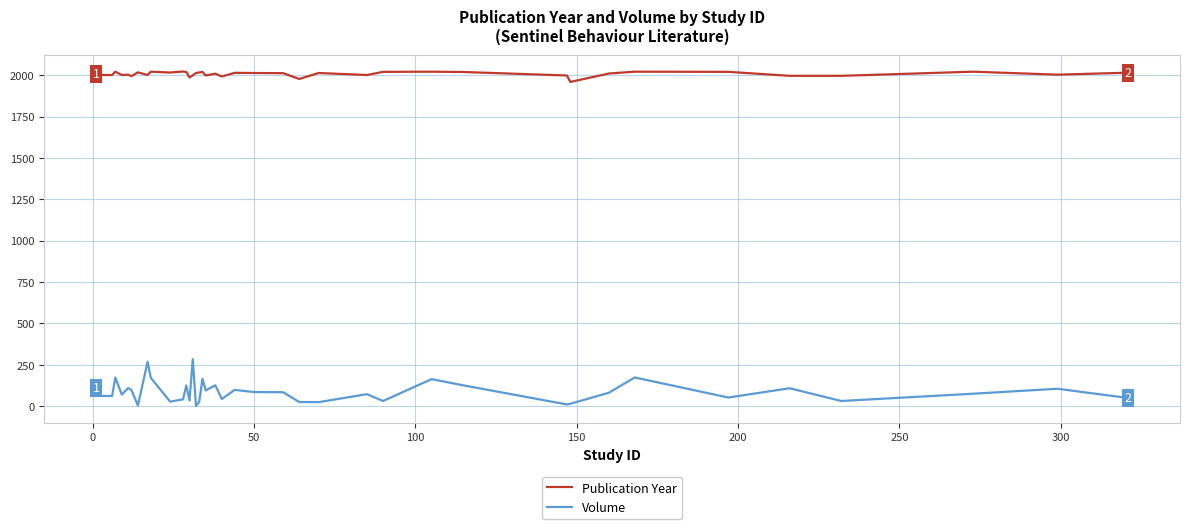

How many categories are shown in the chart?

40